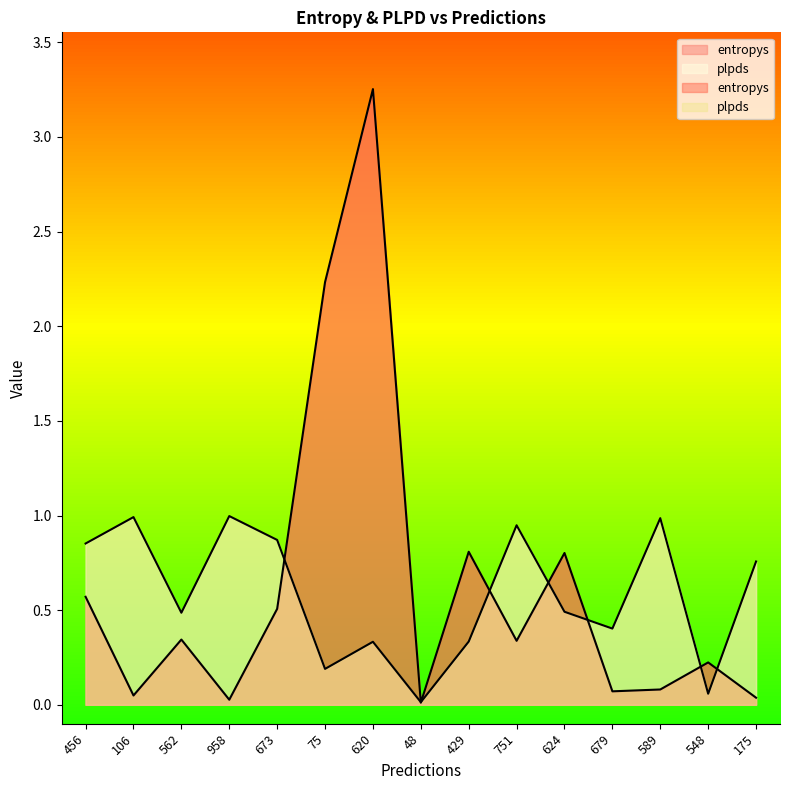

True or false: entropys and plpds cross at least once.

True